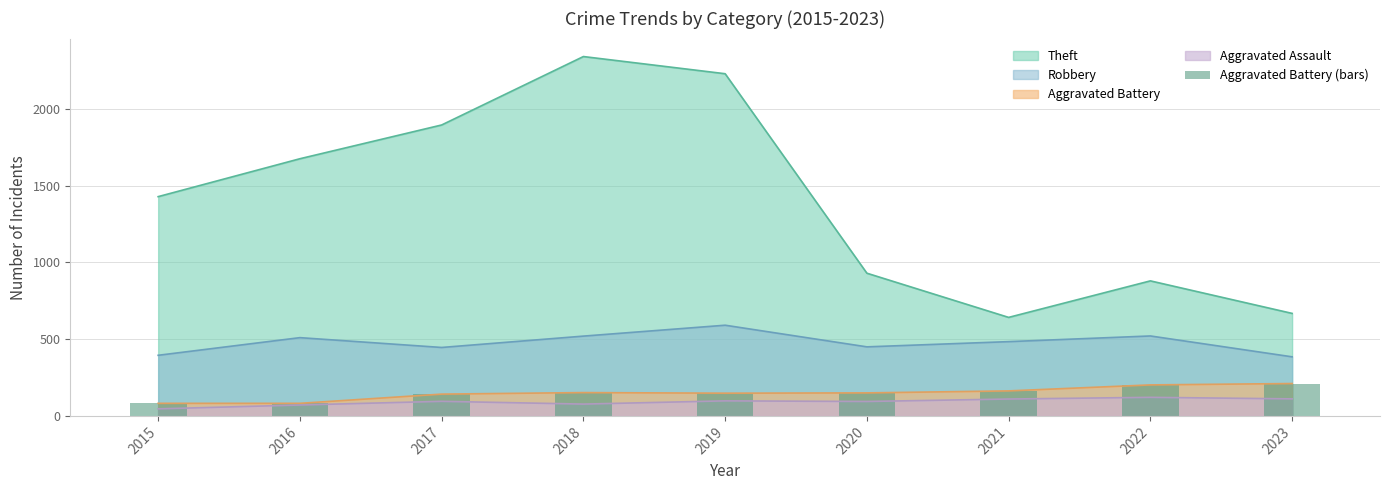

True or false: the data shows 214 at 2018.

False